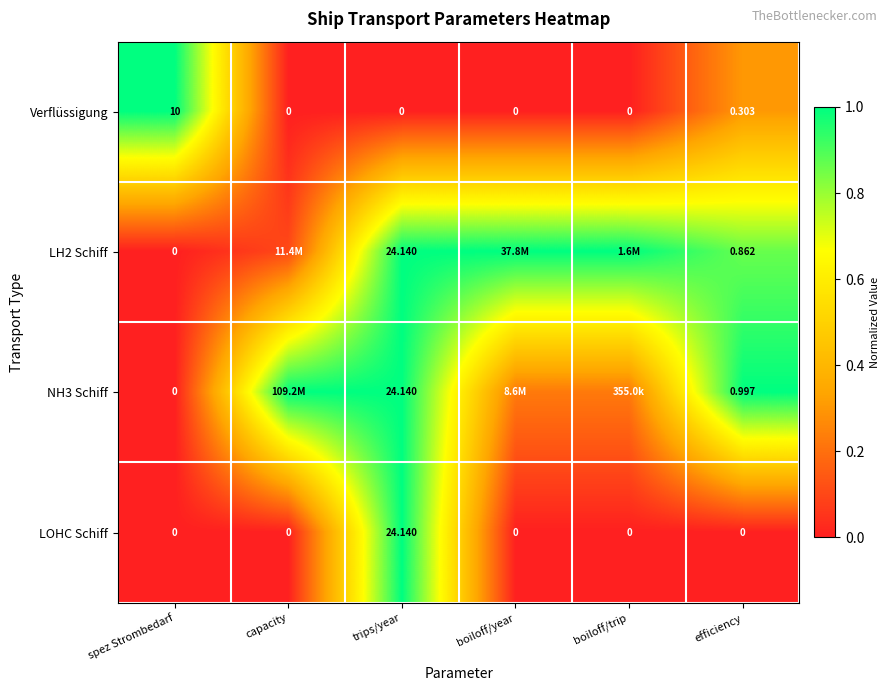

Which series changed the most between trips/year and efficiency?

LOHC Schiff